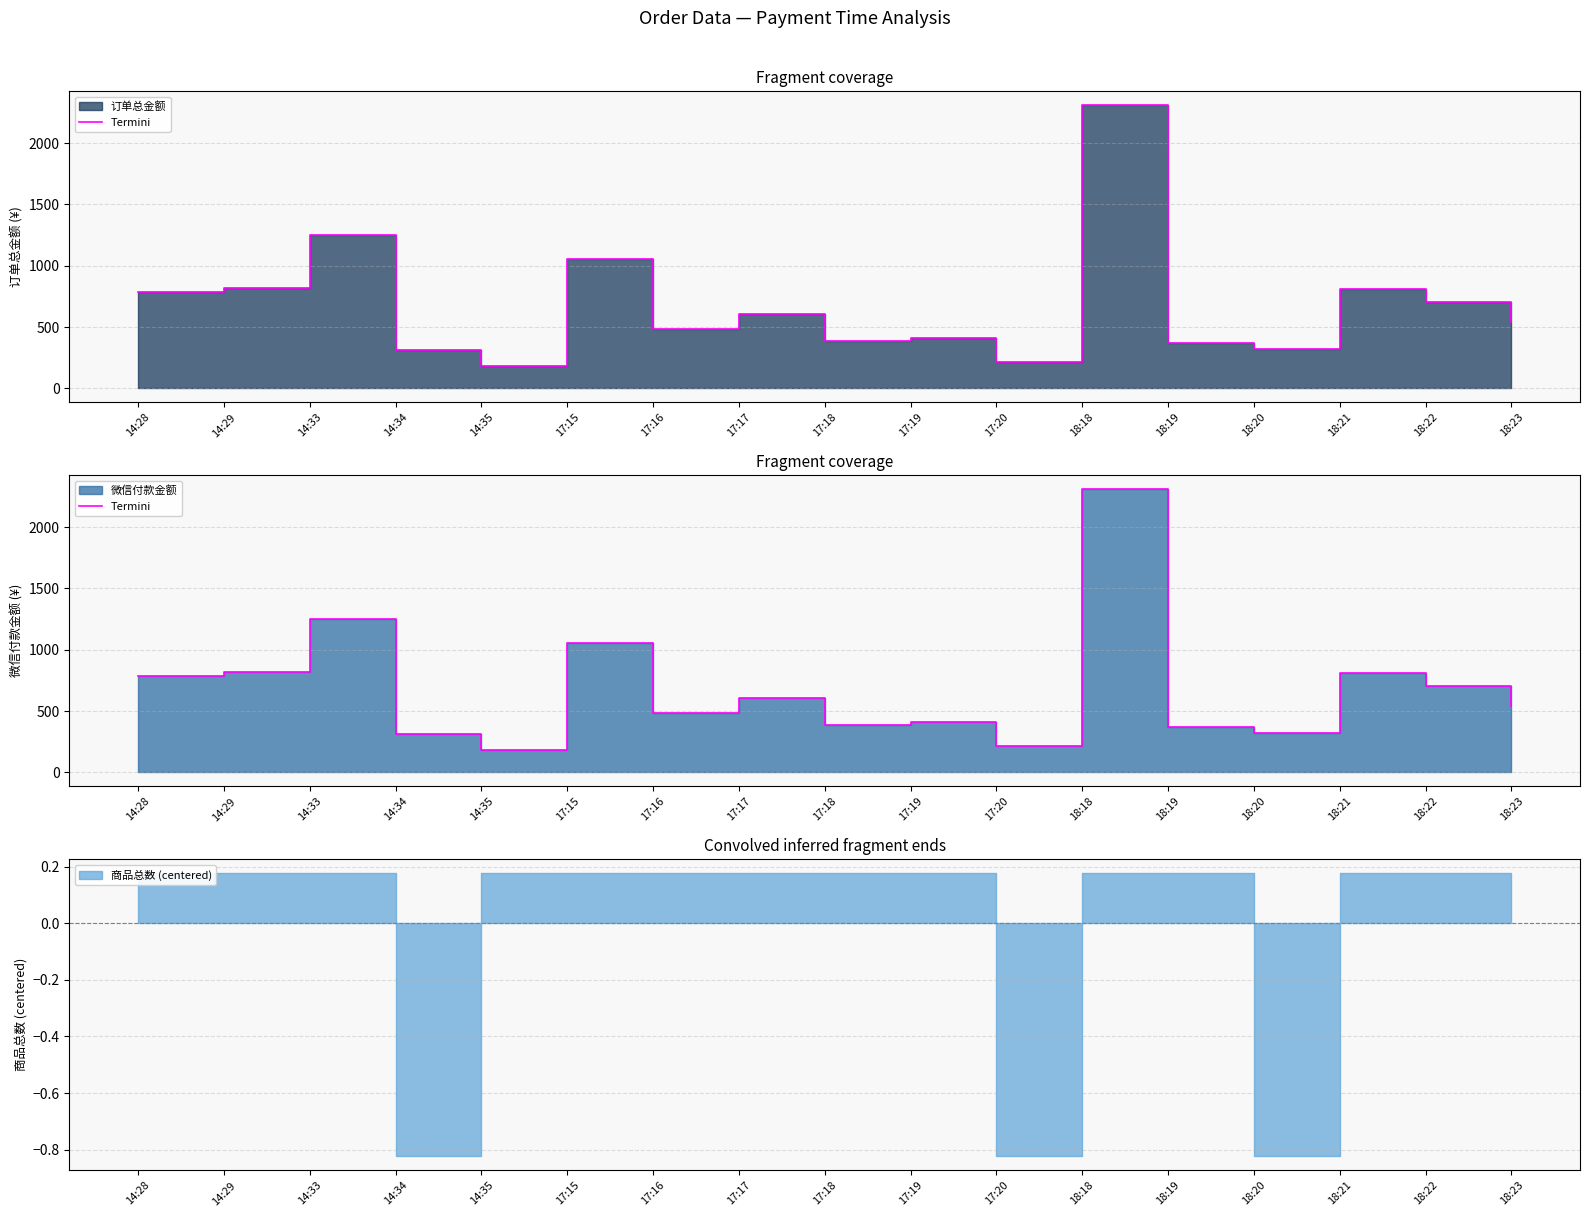

Reading left to right, list all the values displayed in this chart.

788.0	816.0	1247.0	309.0	179.9	1059.0	484.0	606.0	384.0	412.0	217.0	2308.0	368.0	317.0	808.0	705.0	544.9